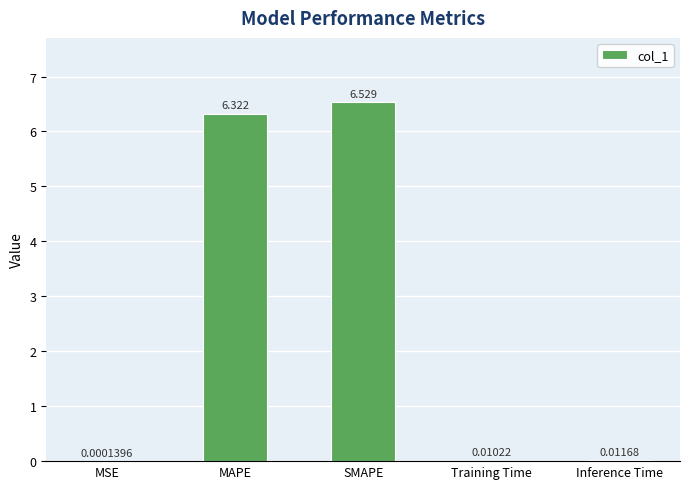

Between MAPE and SMAPE, which is larger?

SMAPE